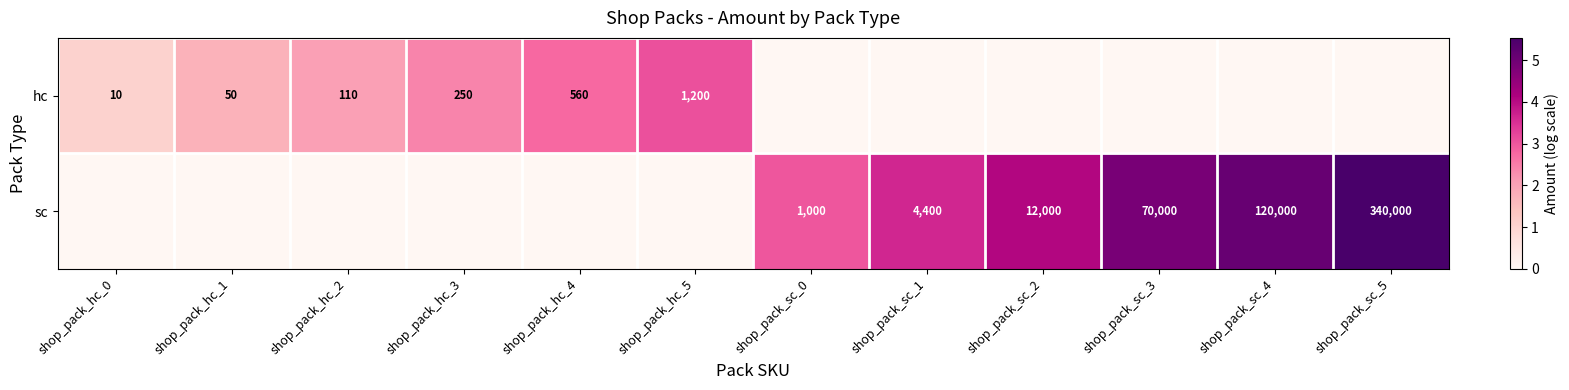

The value of sc at shop_pack_sc_5 is 212641. True or false?

False